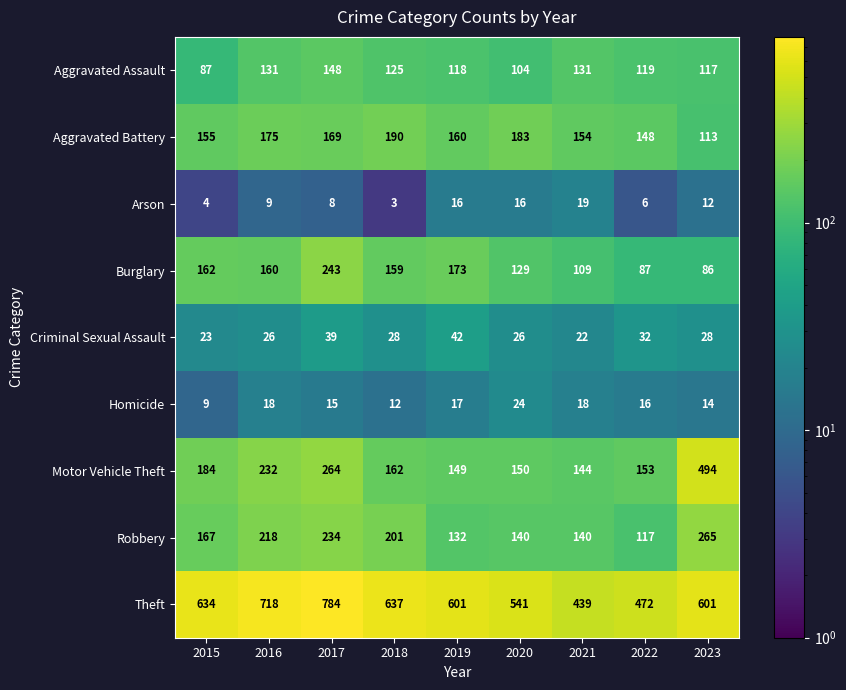

Rank the series at 2017 from lowest to highest value.

Arson, Homicide, Criminal Sexual Assault, Aggravated Assault, Aggravated Battery, Robbery, Burglary, Motor Vehicle Theft, Theft